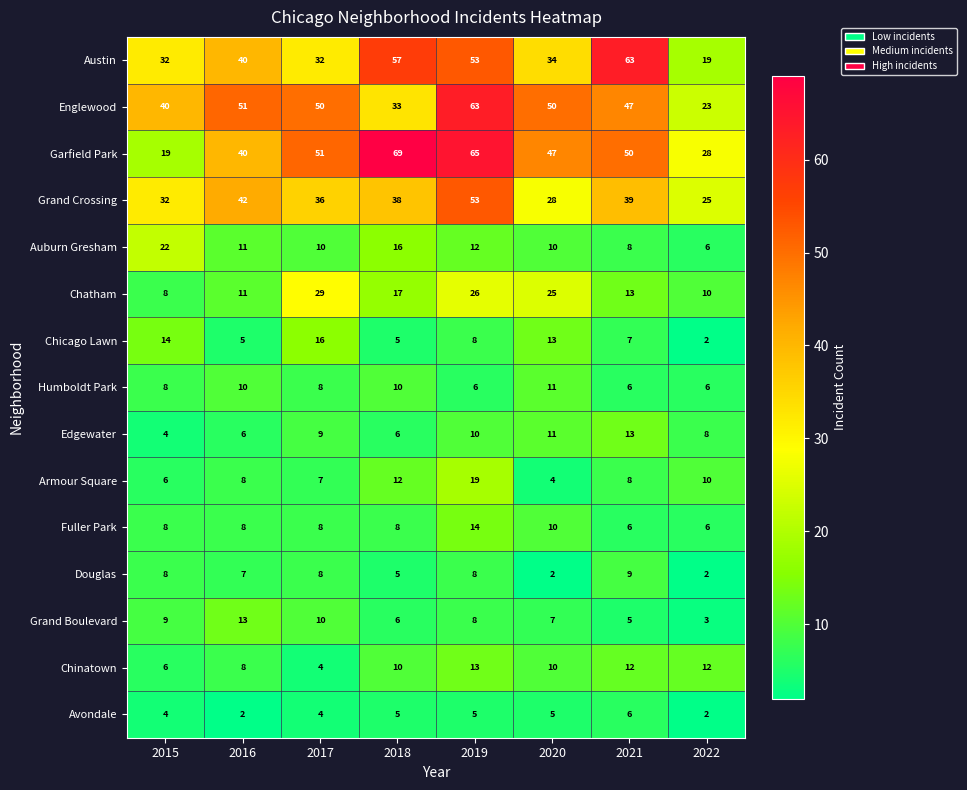

What is the difference between the highest and lowest values at 2022?

26